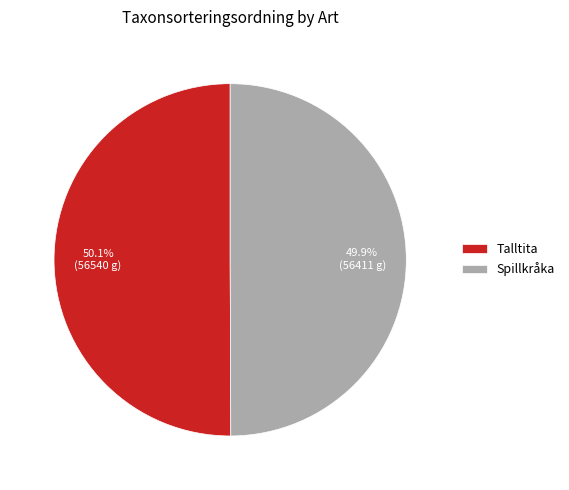

What percentage do Spillkråka and Talltita together represent?

100.0%